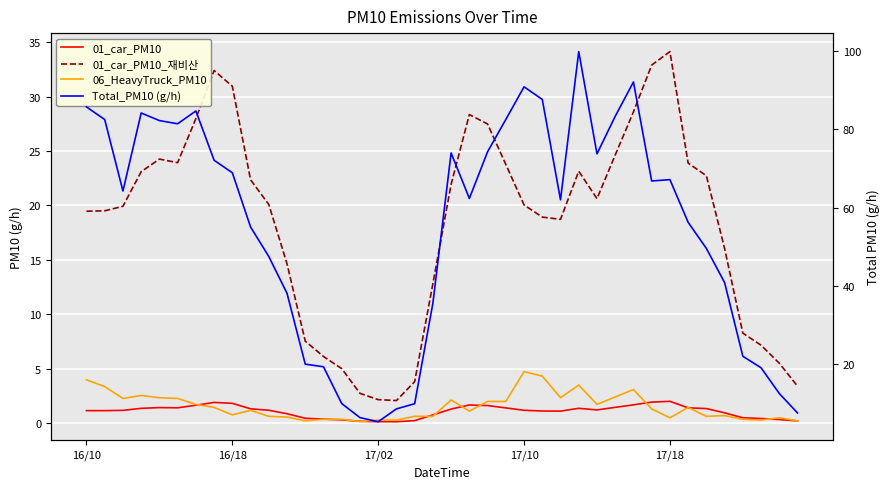

How many values in the 01_car_PM10 series exceed 1?

26